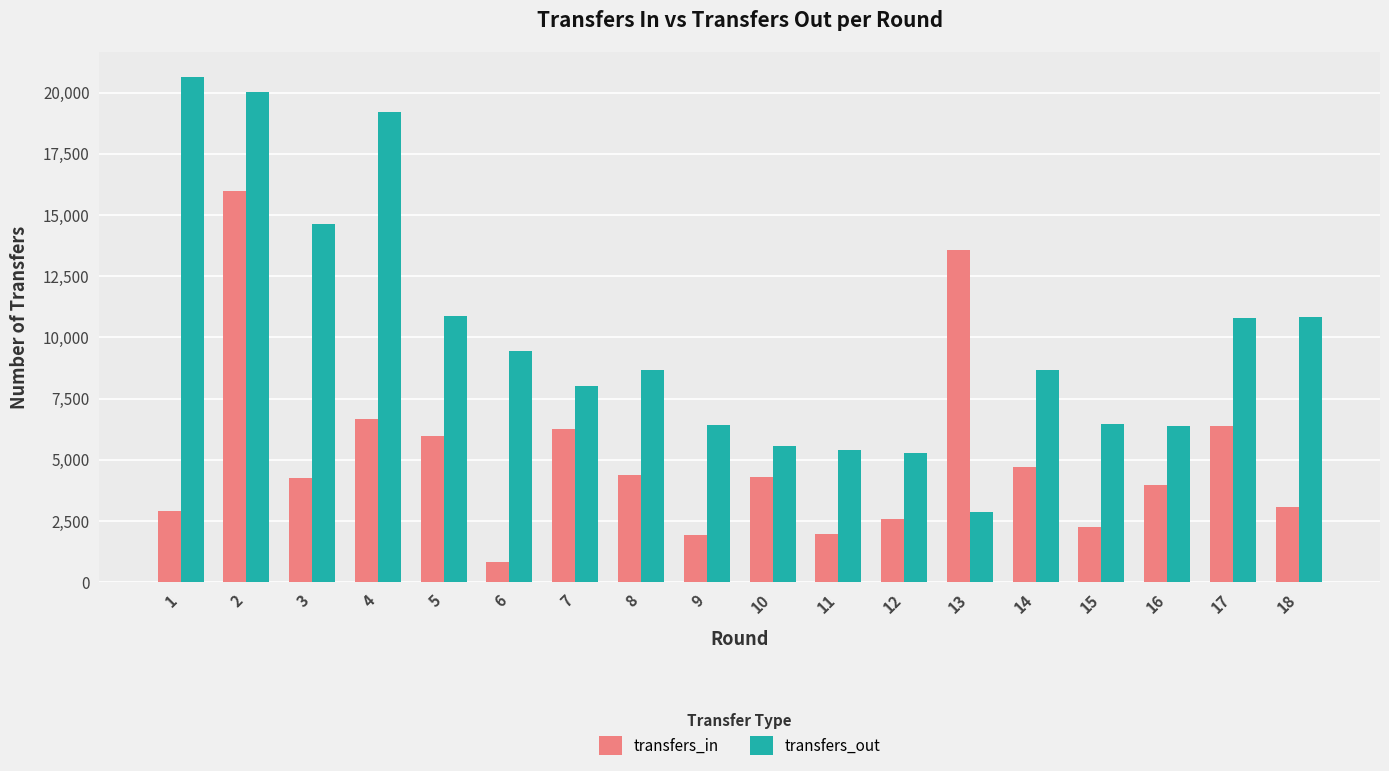

Read the transfers_out value at 17.

10779